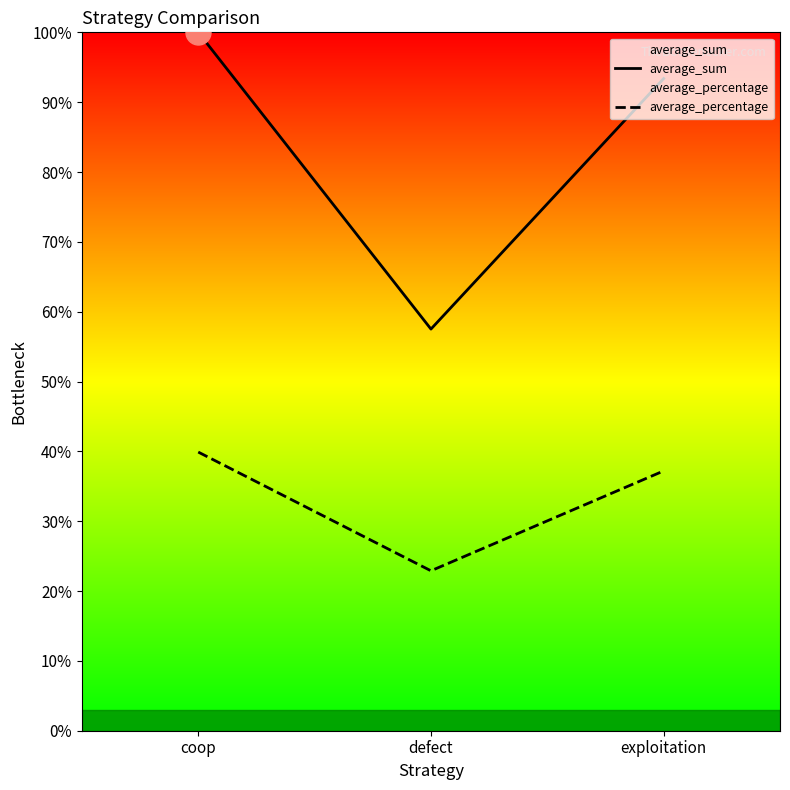

What is the value of the average_percentage point at the 2nd from the left?

0.2